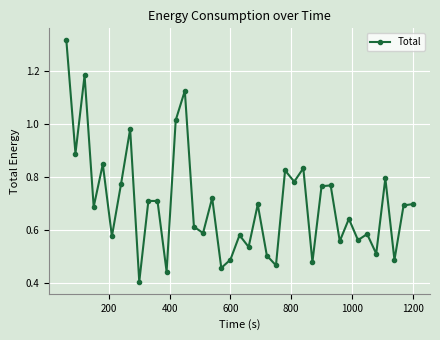

True or false: the data has more than 2 interior local peaks.

True